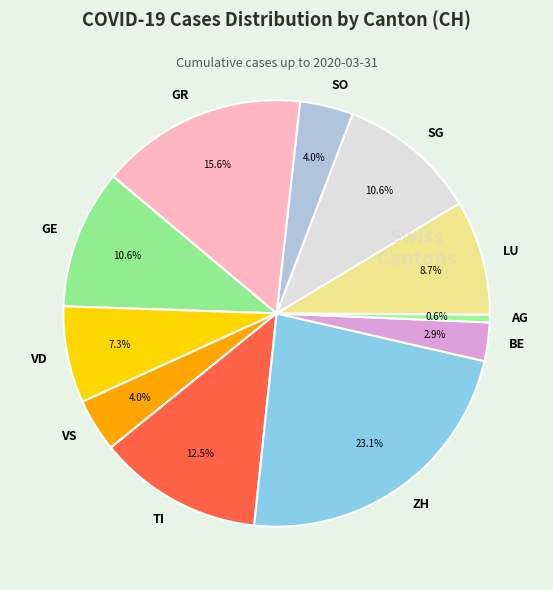

To the nearest percent, what percentage of the pie is GE?

11%